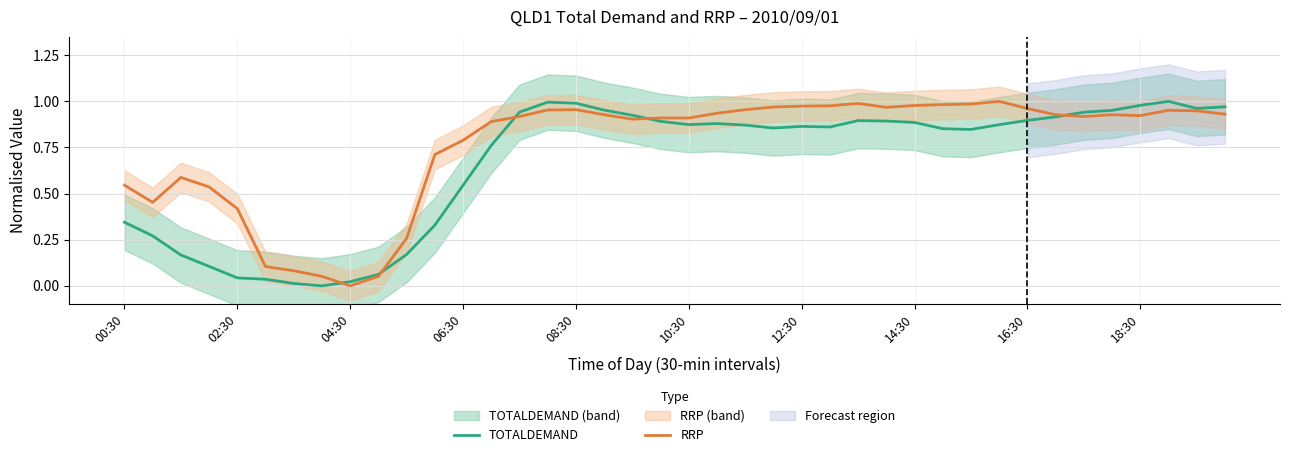

True or false: RRP and TOTALDEMAND intersect in this chart.

True